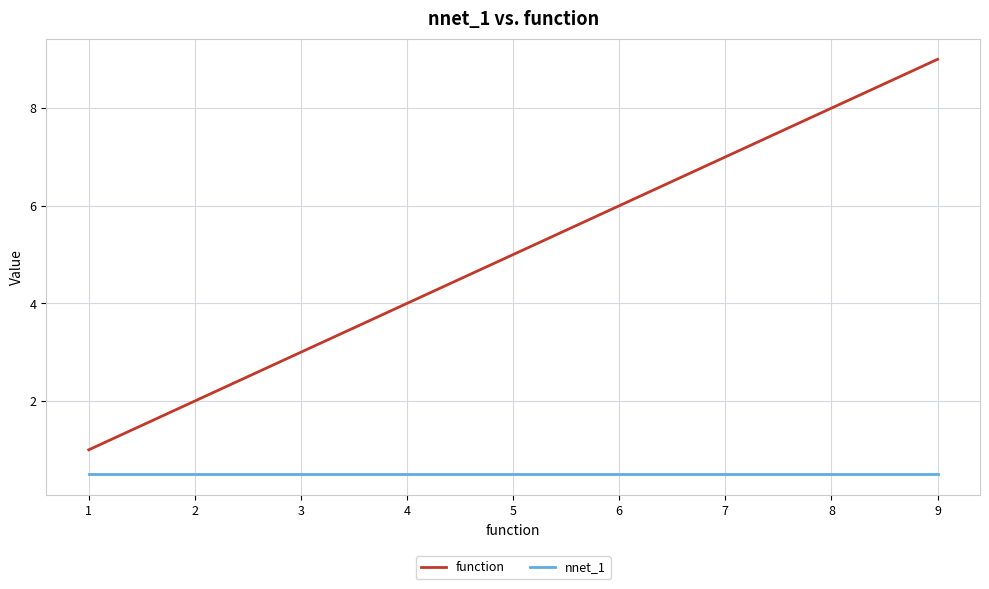

What is the difference between the highest and lowest values at 1?

0.5